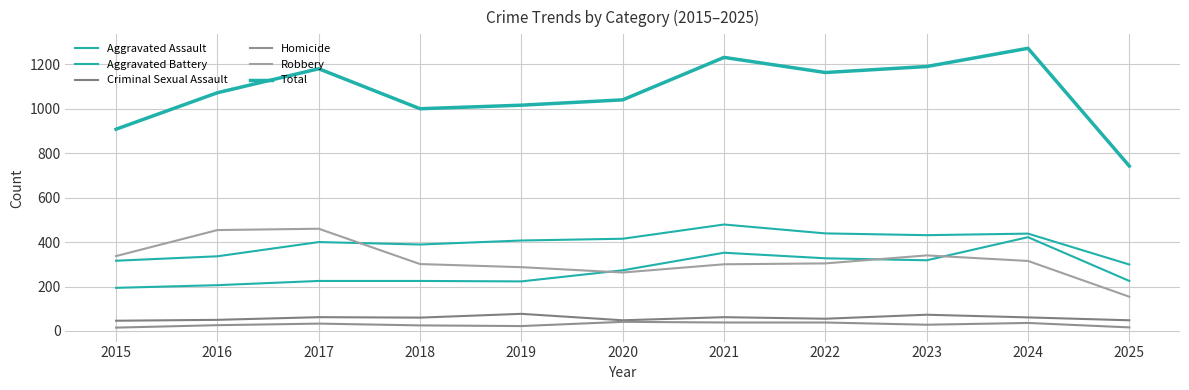

Between 2017 and 2021, which is larger?

2021